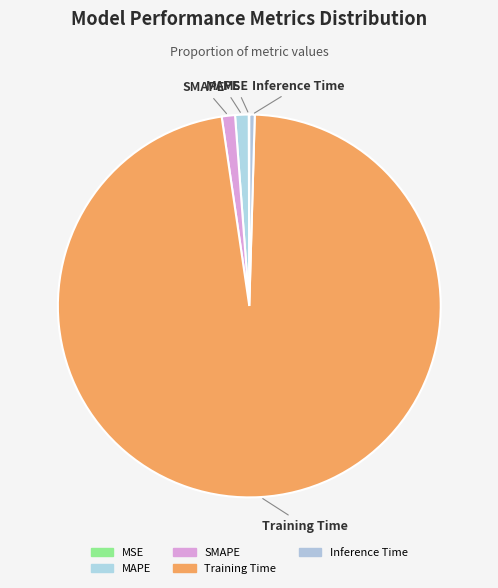

What percentage is the Training Time slice, to the nearest percent?

97%